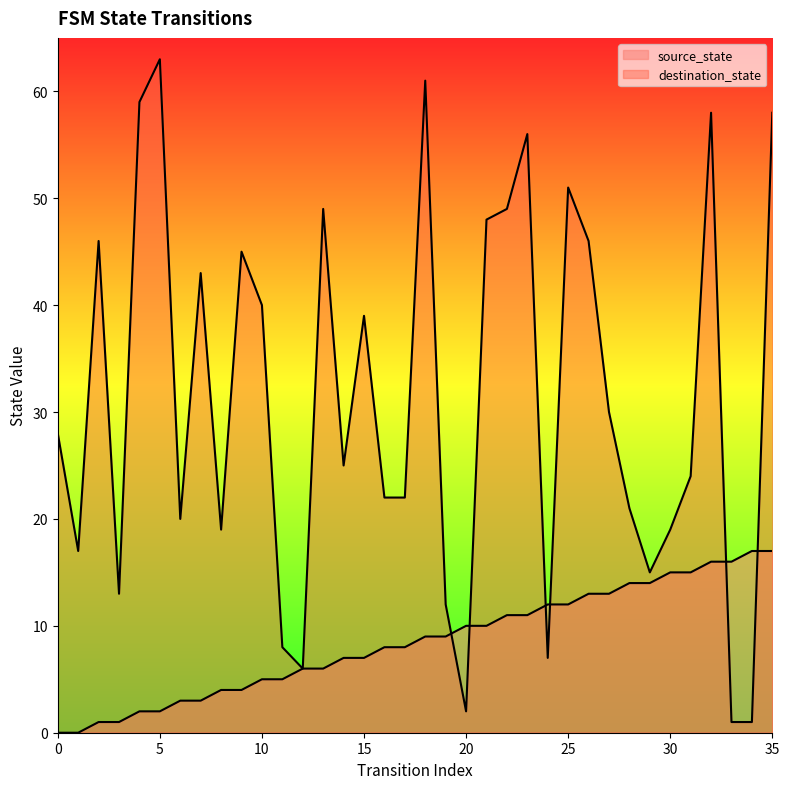

Rank the series at 25 from highest to lowest value.

destination_state, source_state